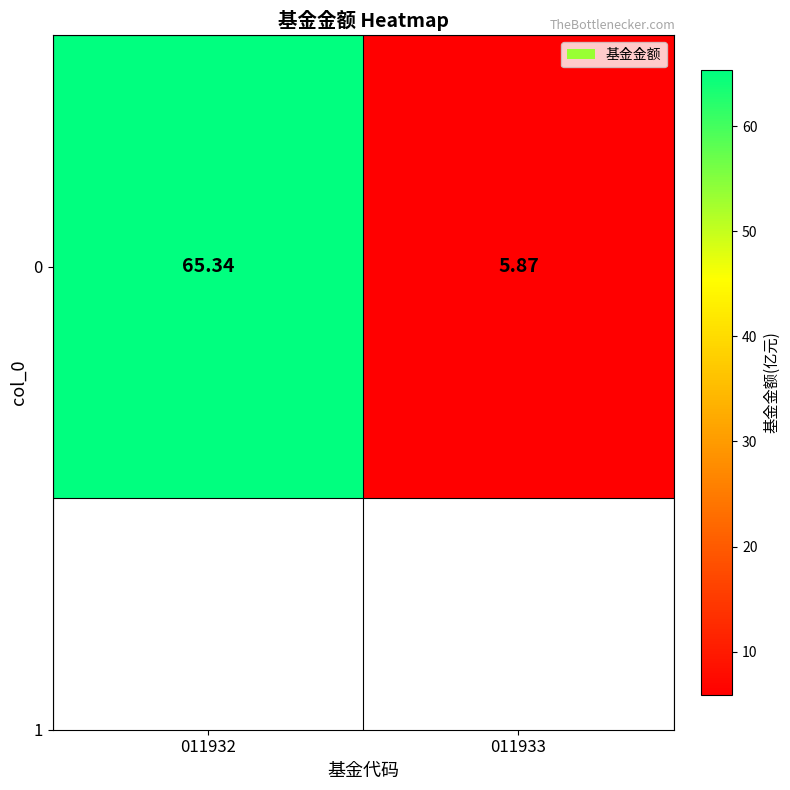

Approximately how many times larger is the value at 011932 compared to 011933?

11.1